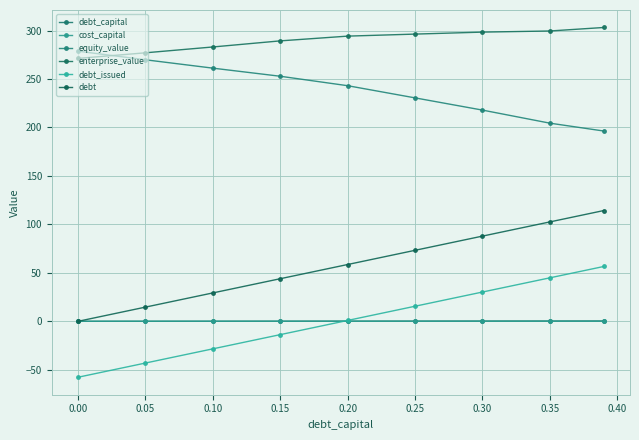

True or false: equity_value and cost_capital intersect in this chart.

False